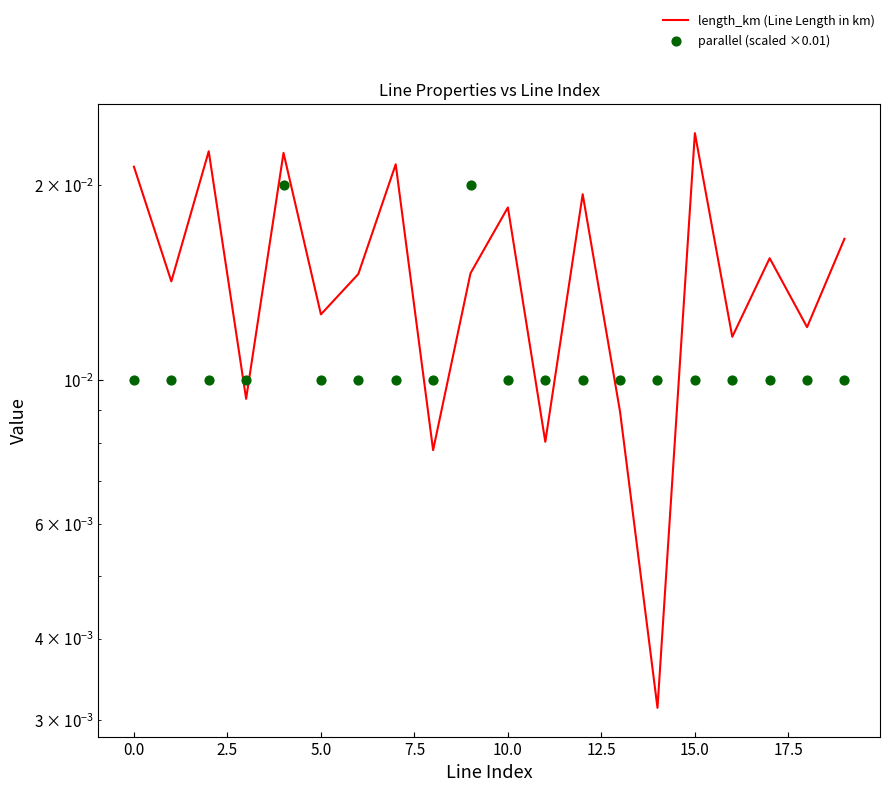

At how many categories does at least one series exceed 0?

20